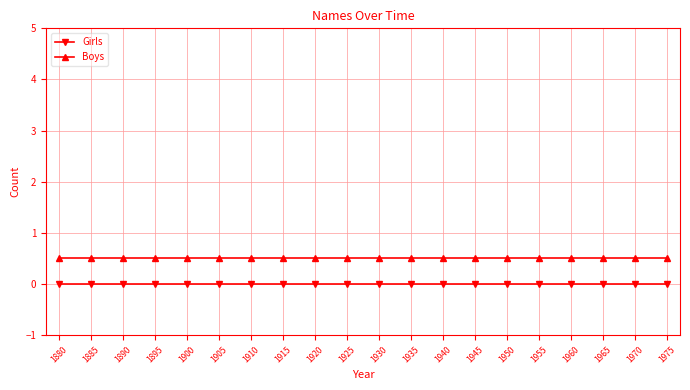

At 1895, list the series in order from smallest to largest.

Girls, Boys